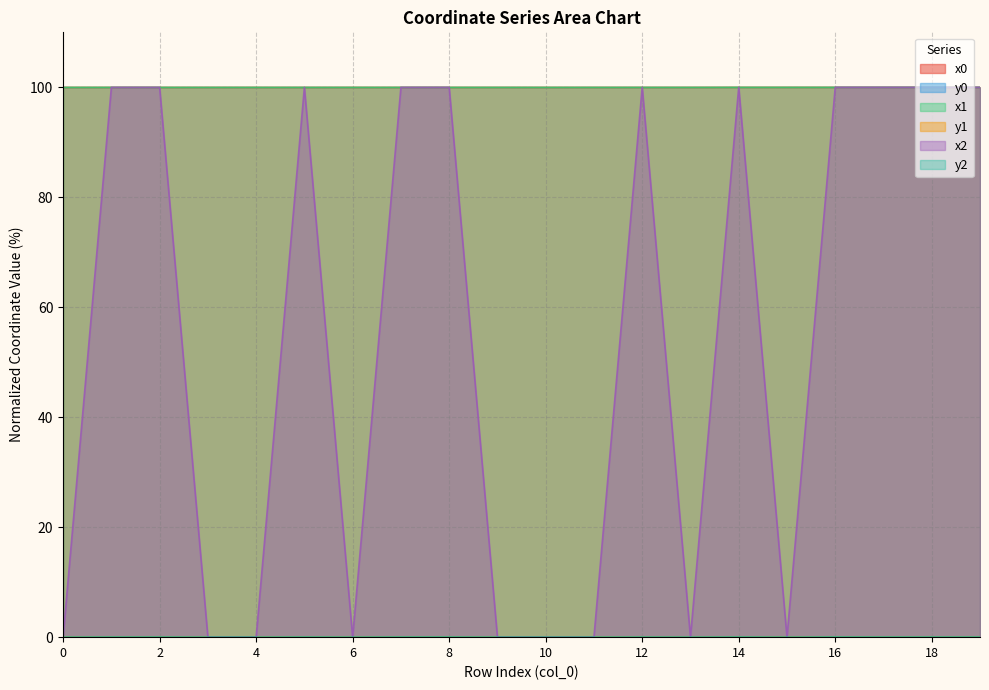

Where is the first local minimum for x0?

2